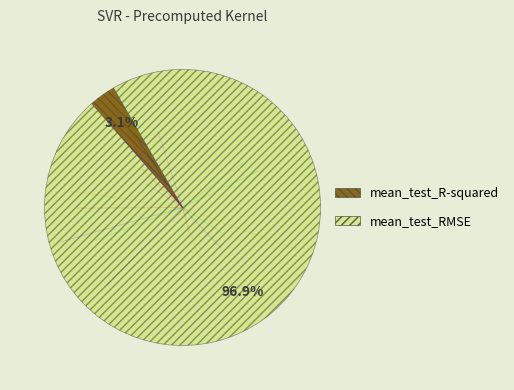

To the nearest percent, what is the difference between the largest and smallest slice percentages?

94%